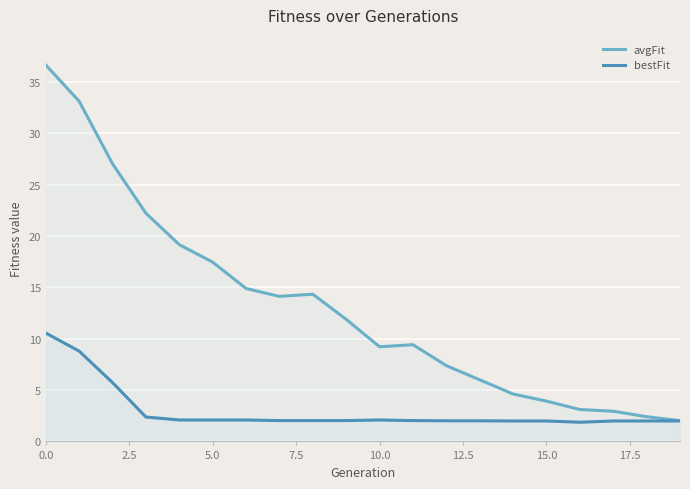

Rank the series by their maximum value, from highest to lowest.

avgFit, bestFit